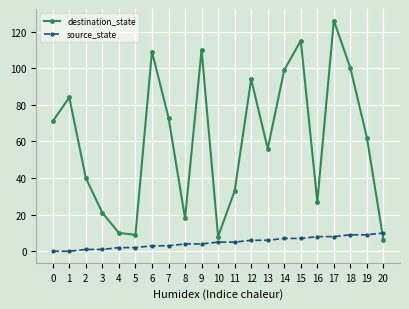

Rank the series by their maximum value, from highest to lowest.

destination_state, source_state